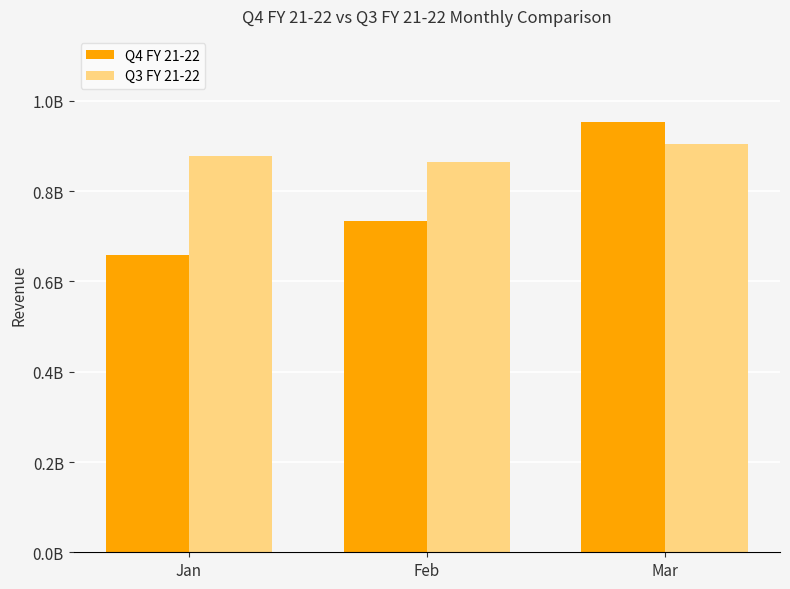

List the labels in order of Q3 FY 21-22 value, smallest first.

Feb, Jan, Mar